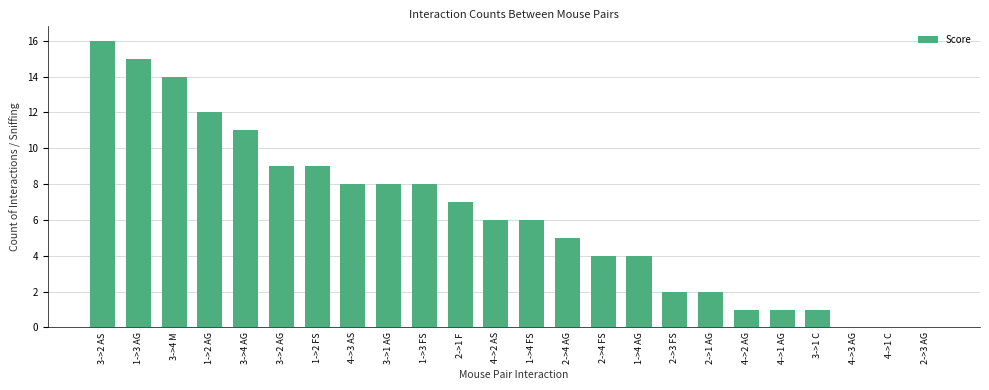

Does the chart contain stacked bars?

No